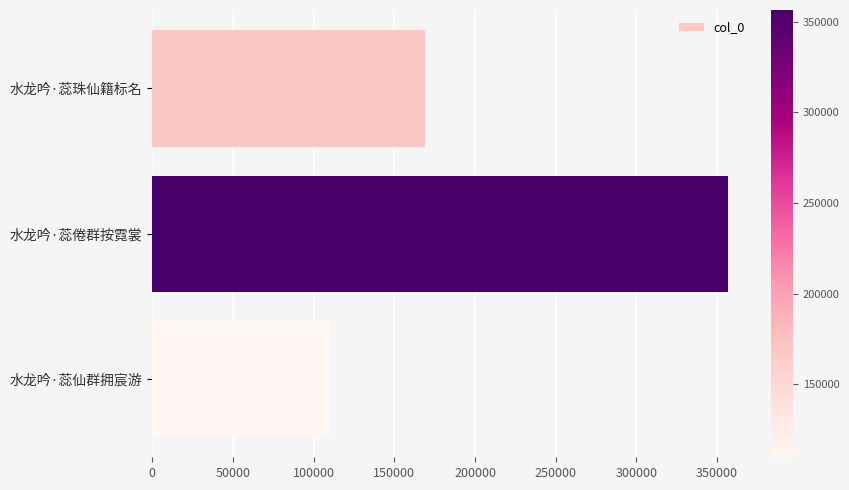

What is the sum of all values?

635476